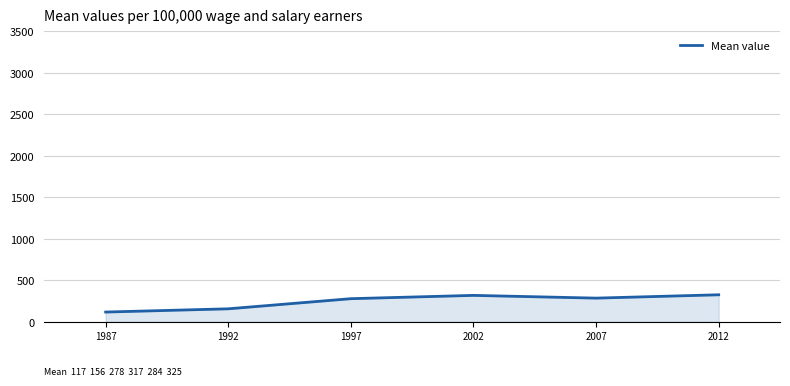

How many values are below 284?

3